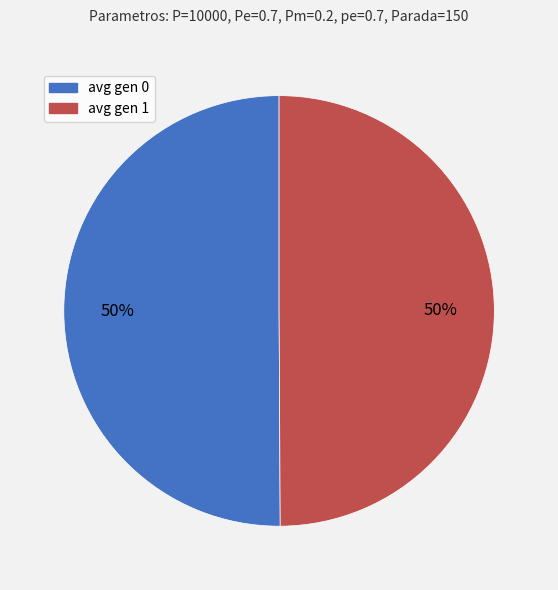

Do avg gen 0 and avg gen 1 together represent more than half of the pie?

Yes